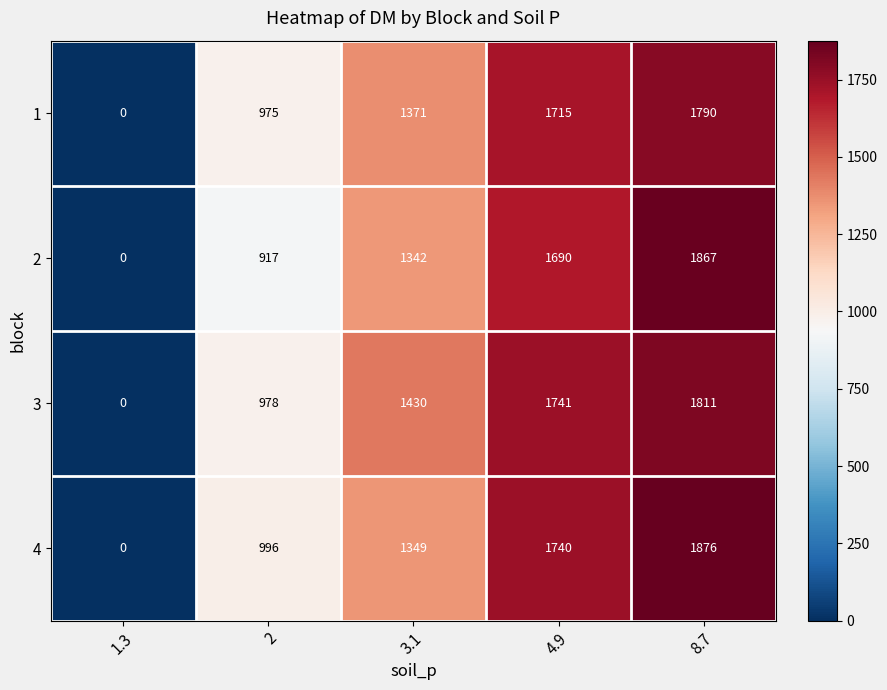

True or false: 4 has a value of 1876 at 8.7.

True